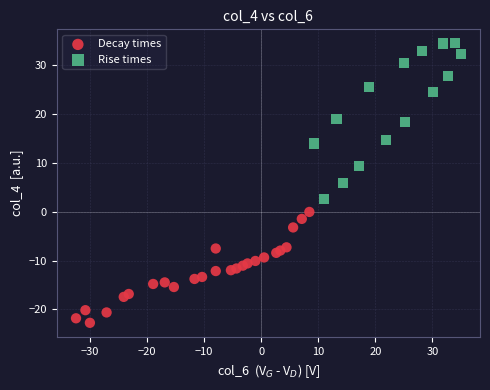

Which series has the widest spread of Y values?

Rise times